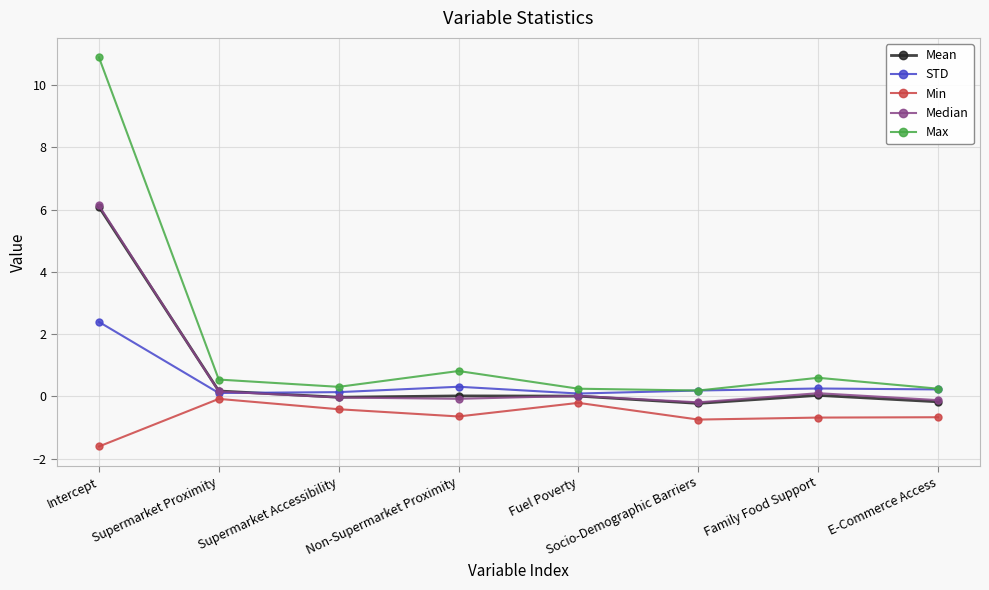

How many lines are shown in the chart?

5